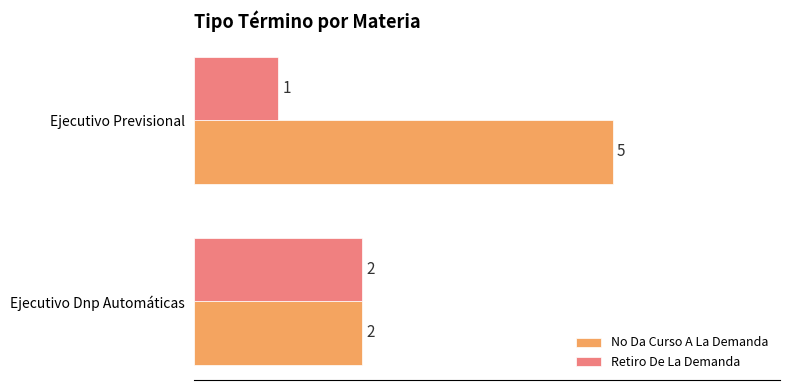

Rank the categories by Retiro De La Demanda value from highest to lowest.

Ejecutivo Dnp Automáticas, Ejecutivo Previsional